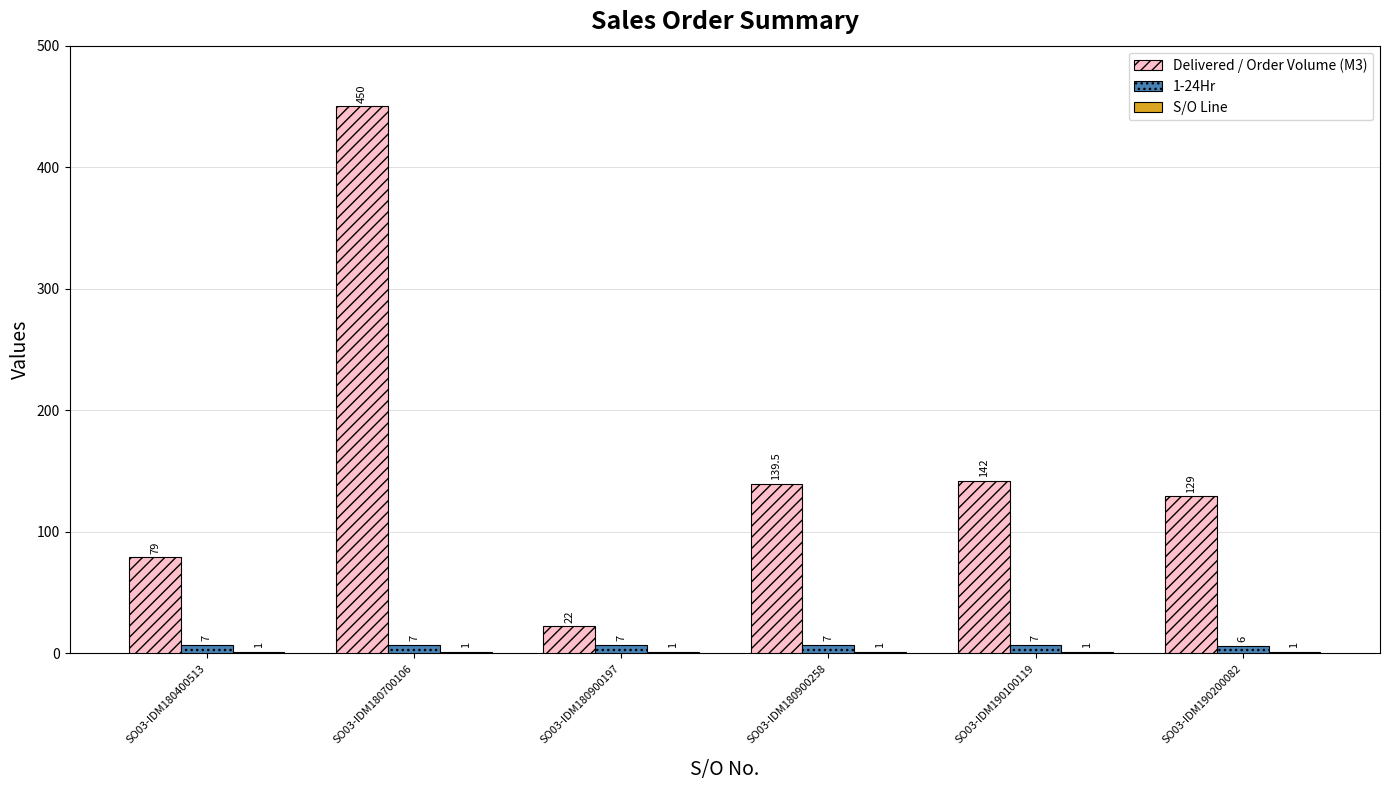

What is the difference between the 1-24Hr values at SO03-IDM190200082 and SO03-IDM180400513?

1.0